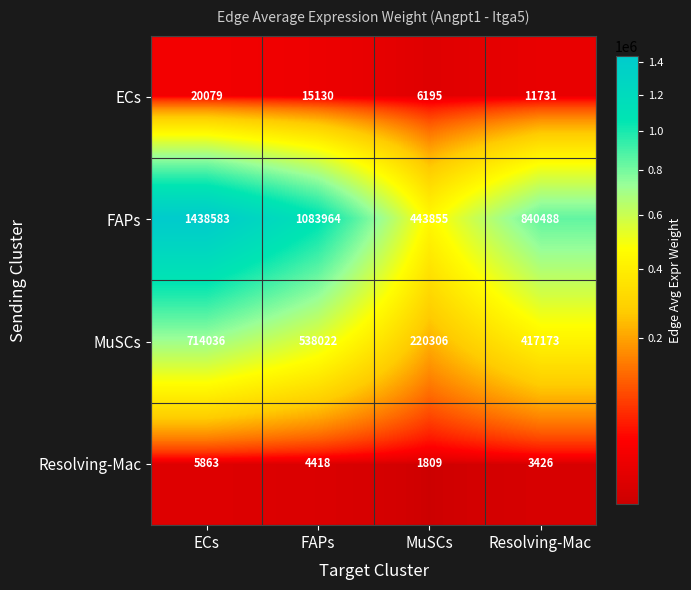

The Resolving-Mac series shows 7390 at FAPs. True or false?

False